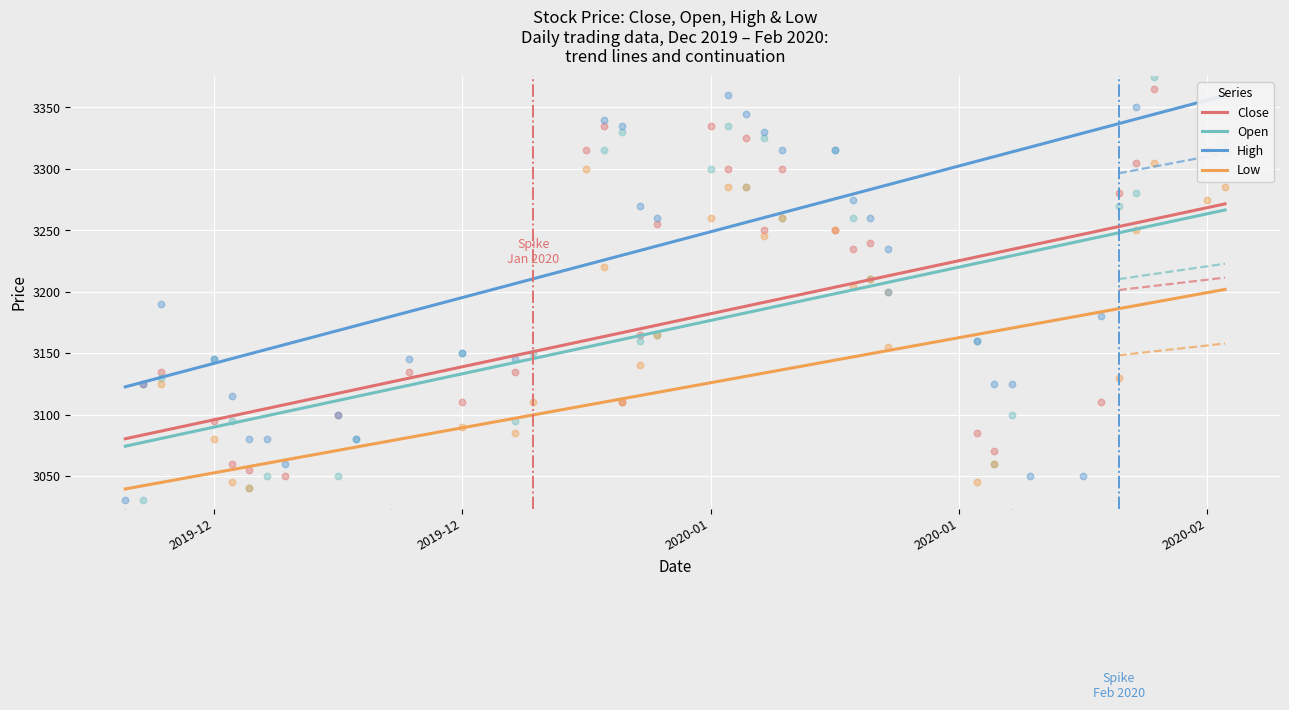

Is the value of Close at 6 greater than the value of Open at 6?

Yes